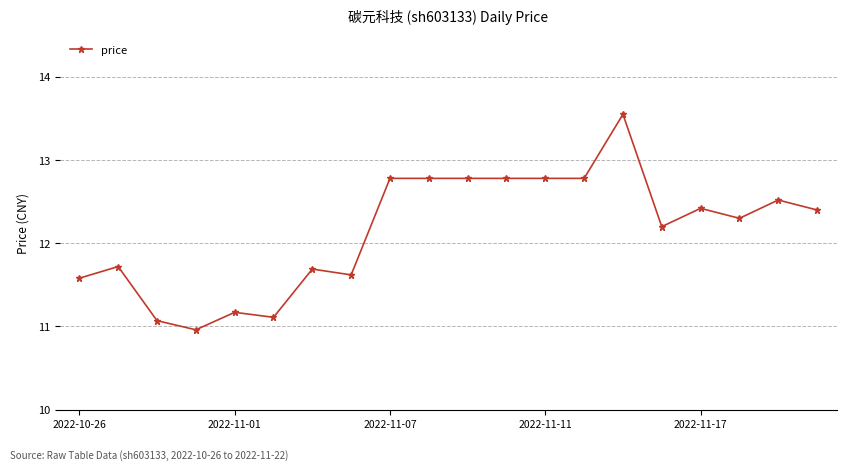

What is the value of the 9th point from the left?

12.8